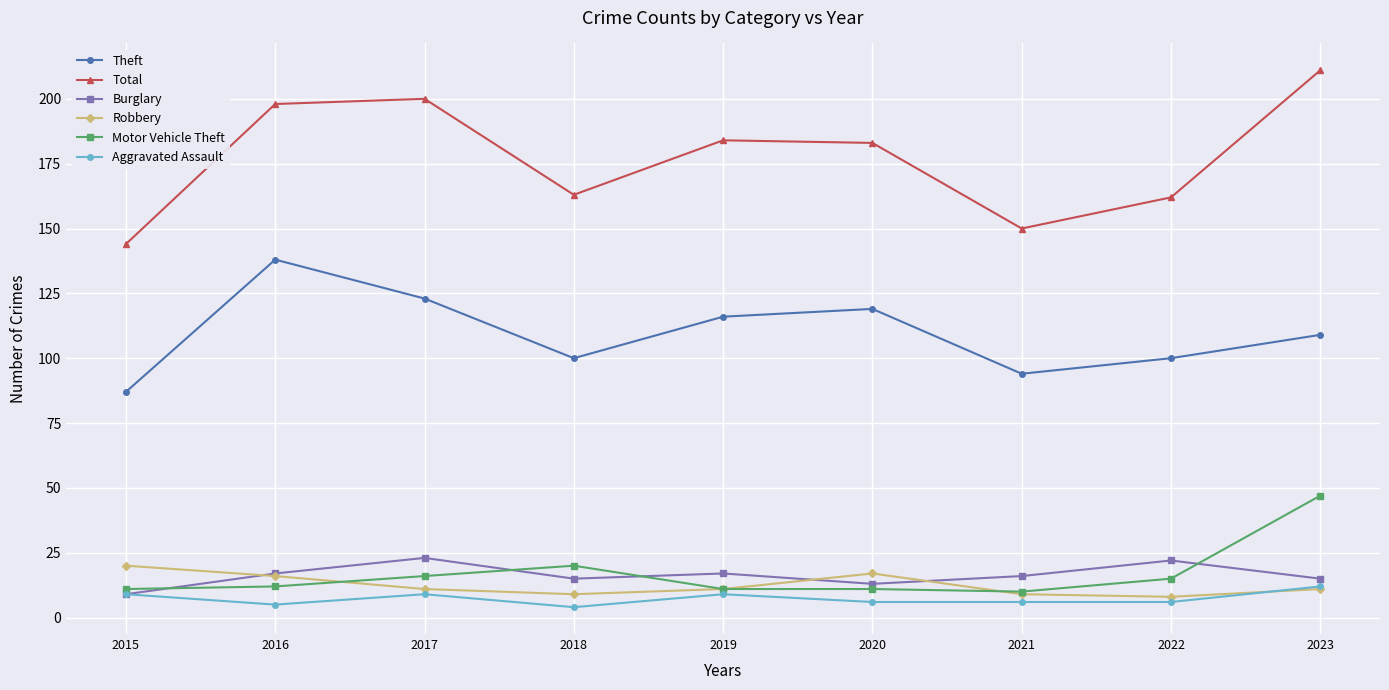

Reading right to left, what are all the values shown in this chart?

Theft: 2023=109	2022=100	2021=94	2020=119	2019=116	2018=100	2017=123	2016=138	2015=87
Total: 2023=211	2022=162	2021=150	2020=183	2019=184	2018=163	2017=200	2016=198	2015=144
Burglary: 2023=15	2022=22	2021=16	2020=13	2019=17	2018=15	2017=23	2016=17	2015=9
Robbery: 2023=11	2022=8	2021=9	2020=17	2019=11	2018=9	2017=11	2016=16	2015=20
Motor Vehicle Theft: 2023=47	2022=15	2021=10	2020=11	2019=11	2018=20	2017=16	2016=12	2015=11
Aggravated Assault: 2023=12	2022=6	2021=6	2020=6	2019=9	2018=4	2017=9	2016=5	2015=9